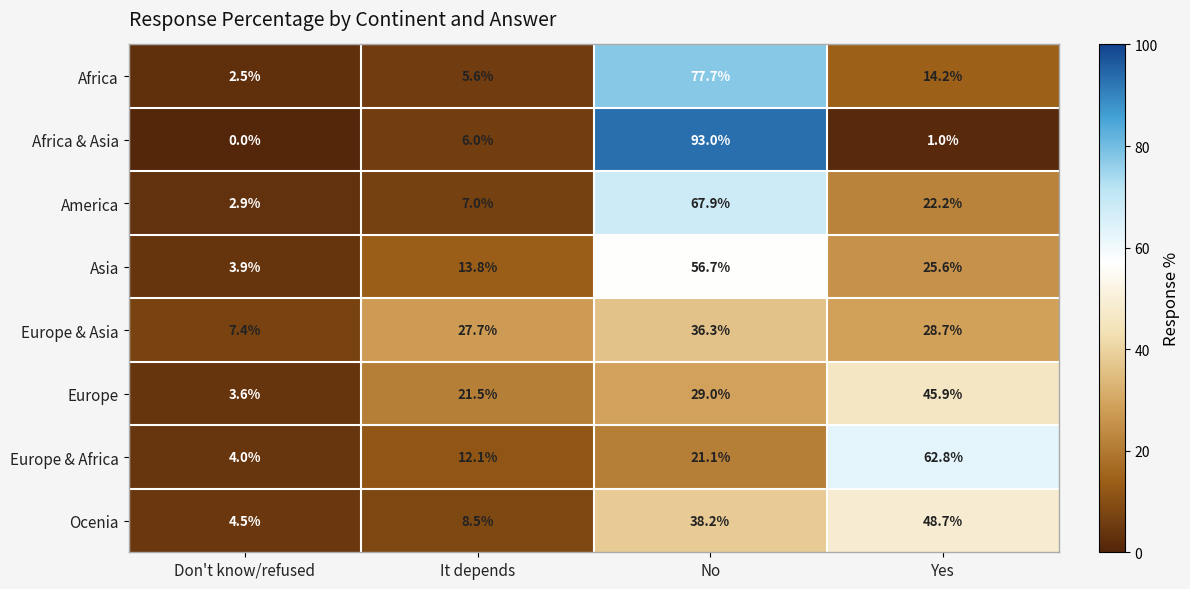

What is the difference between the highest and lowest values at Yes?

61.8